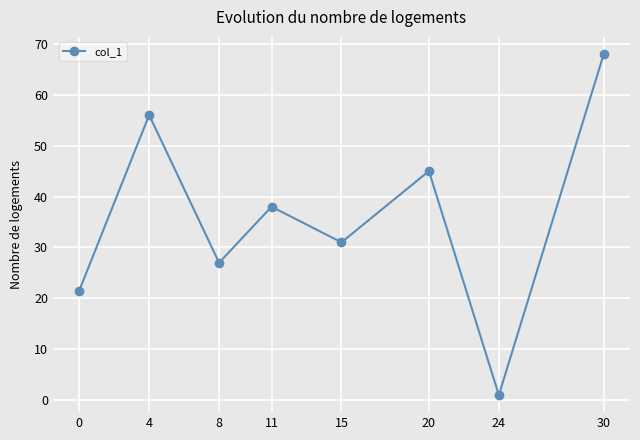

Reading right to left, extract all data points from this chart.

68.0	1.0	45.0	31.0	38.0	27.0	56.0	21.5